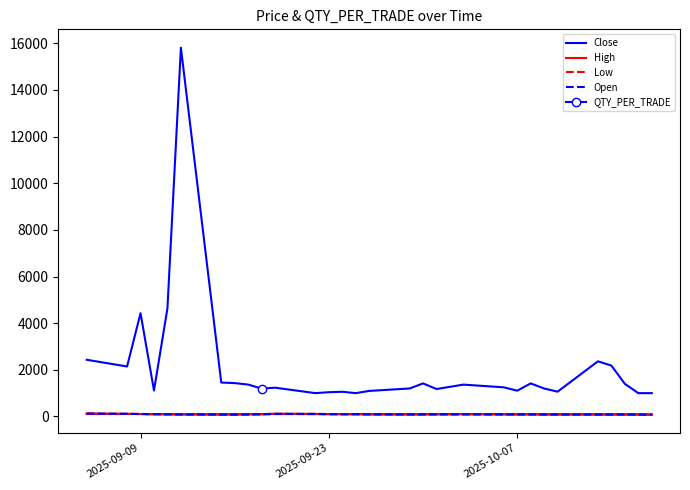

Which series has the largest range (max minus min)?

QTY_PER_TRADE